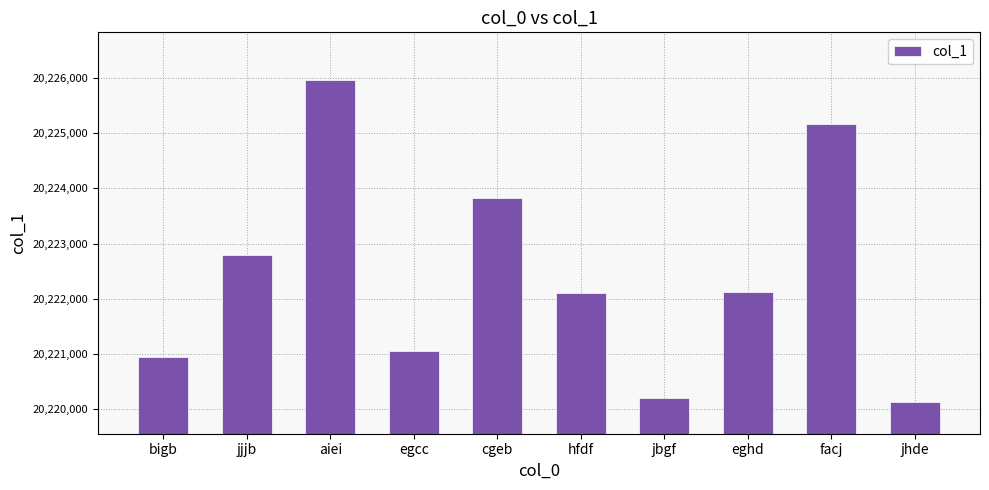

What value does the data have at eghd, to the nearest 100?

20222100